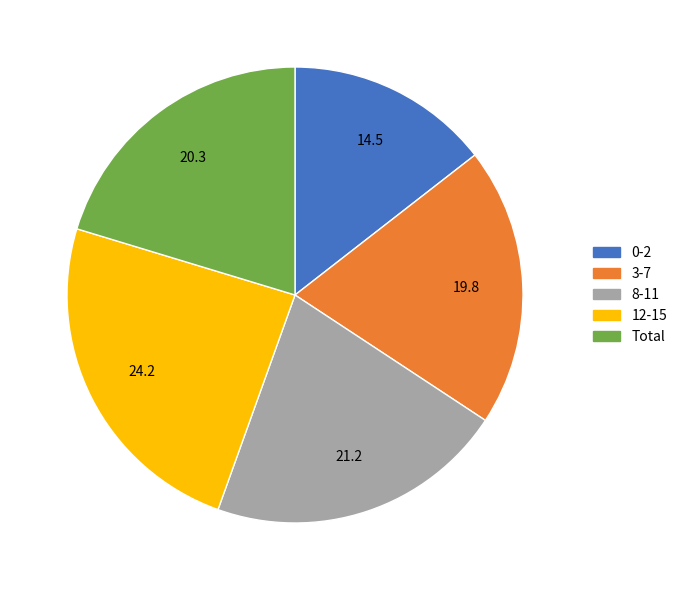

Which has a higher value, 0-2 or 3-7?

3-7